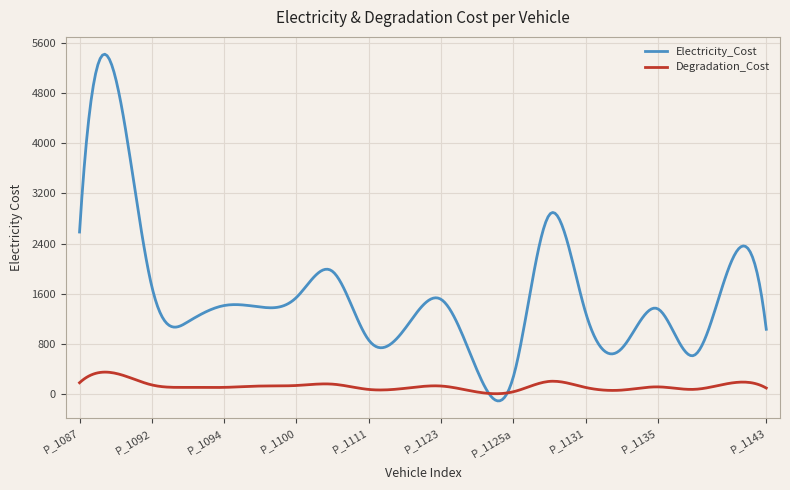

Which series has the largest range (max minus min)?

Electricity_Cost